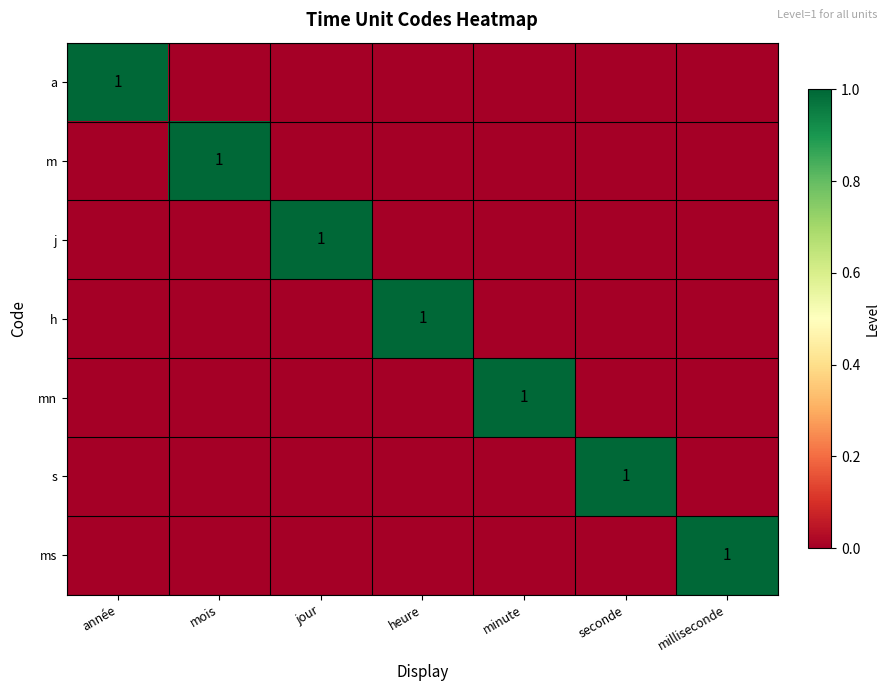

The j series shows 1 at jour. True or false?

True